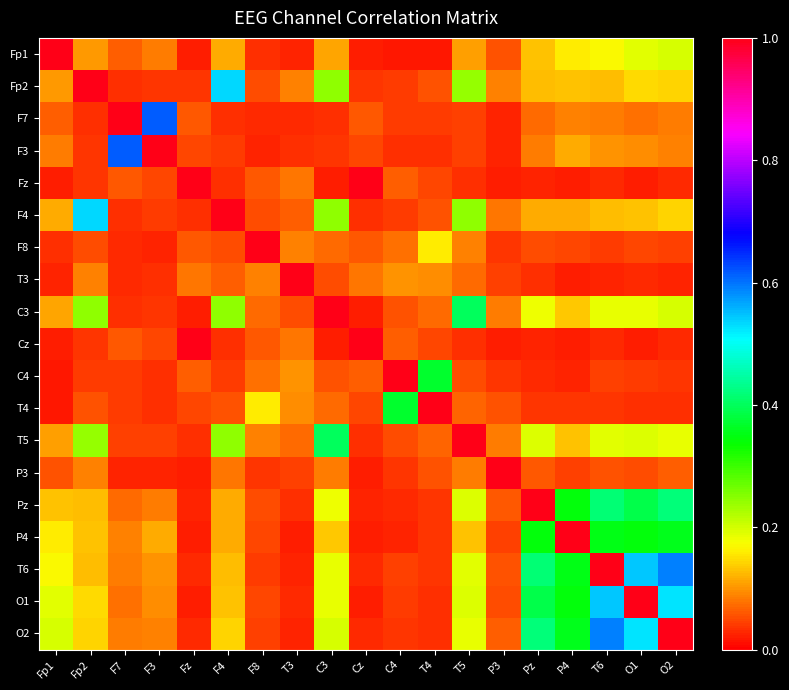

Count the number of categories in the chart.

19